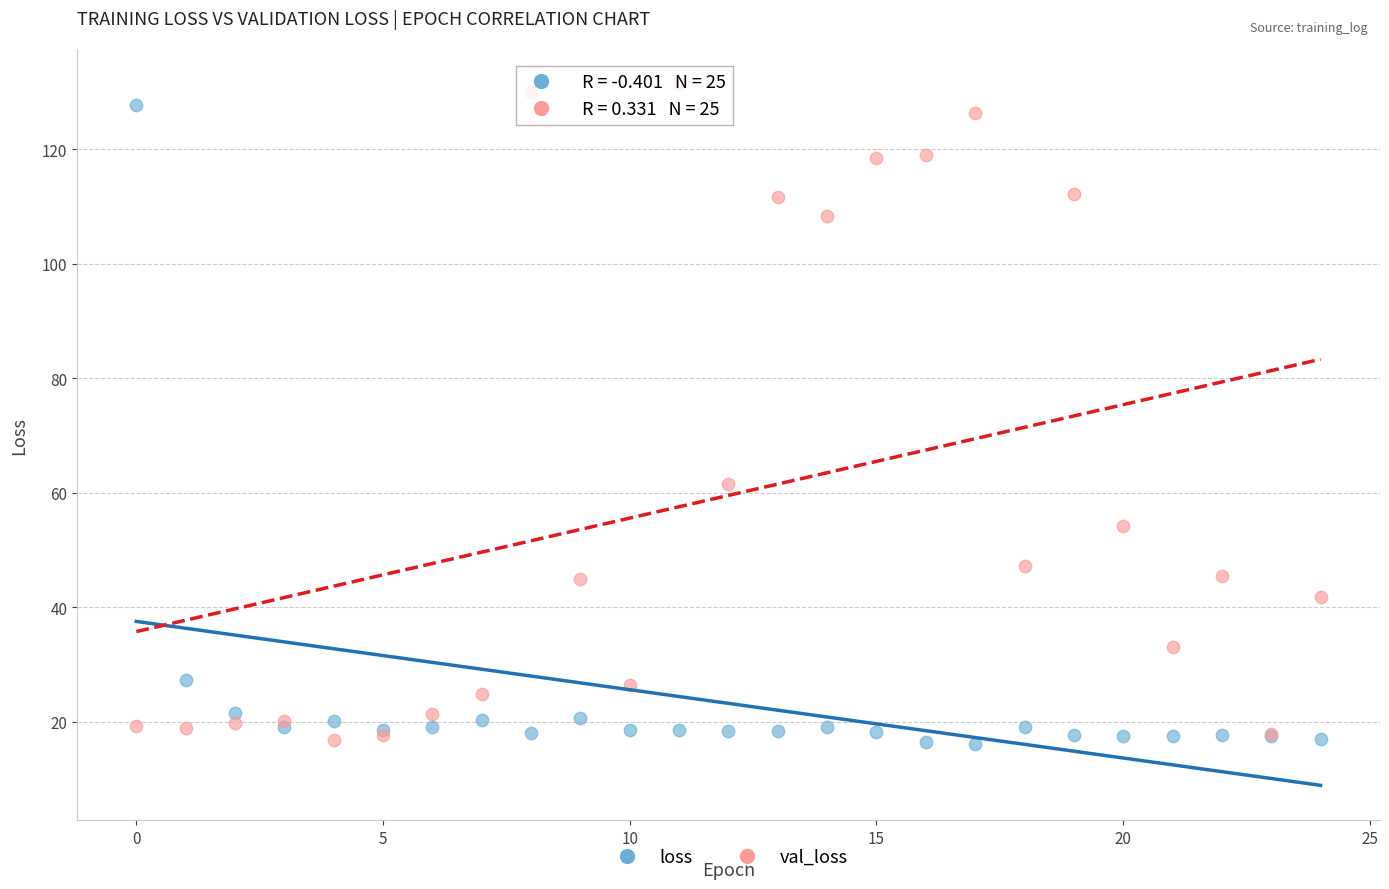

Across all series, what Y value is closest to 73?

61.5